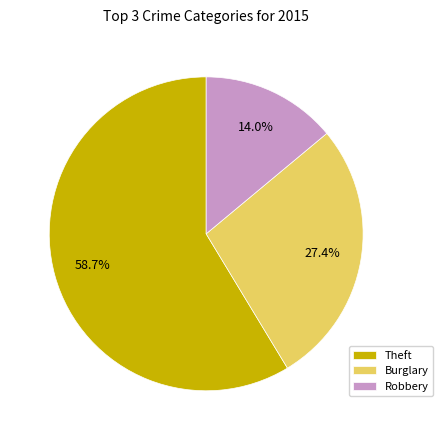

Approximately how many times larger is the value at Burglary compared to Theft?

0.5